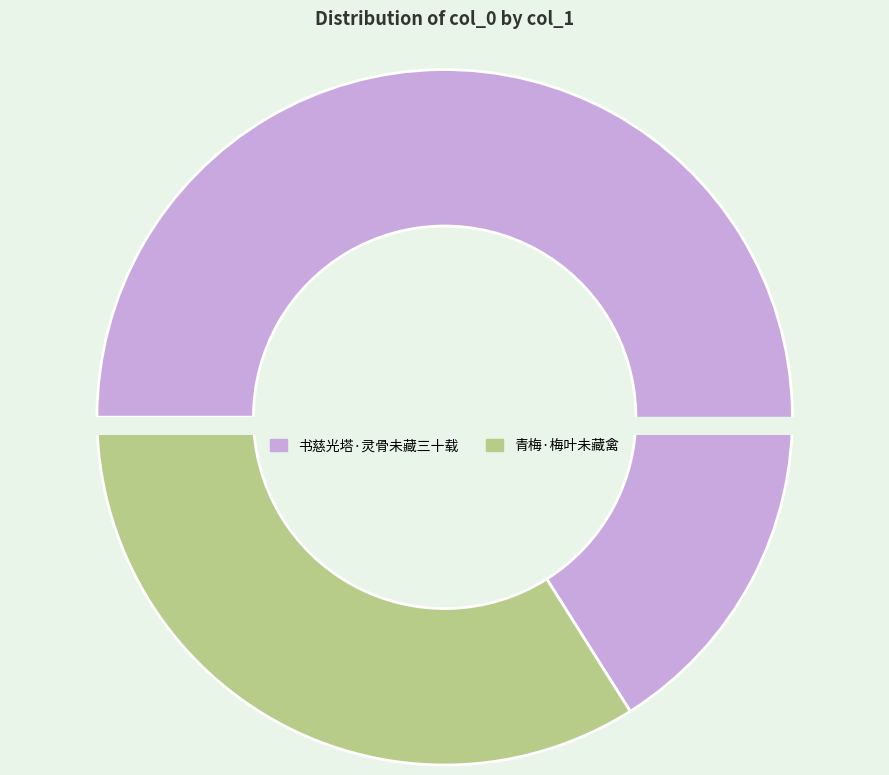

Combined, what portion of the pie is 书慈光塔·灵骨未藏三十载 and 青梅·梅叶未藏禽?

100.0%